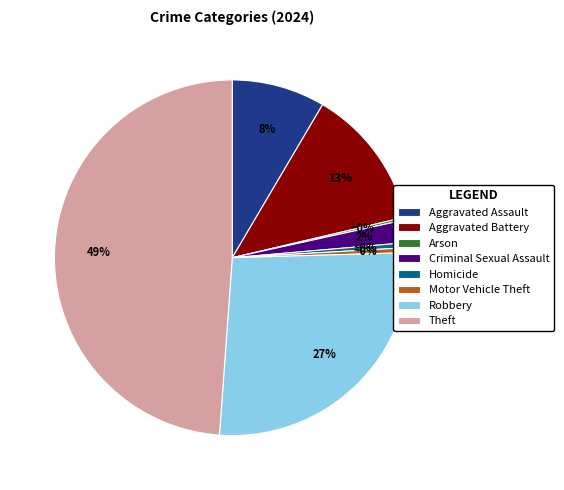

What is the largest slice in the pie chart?

Theft